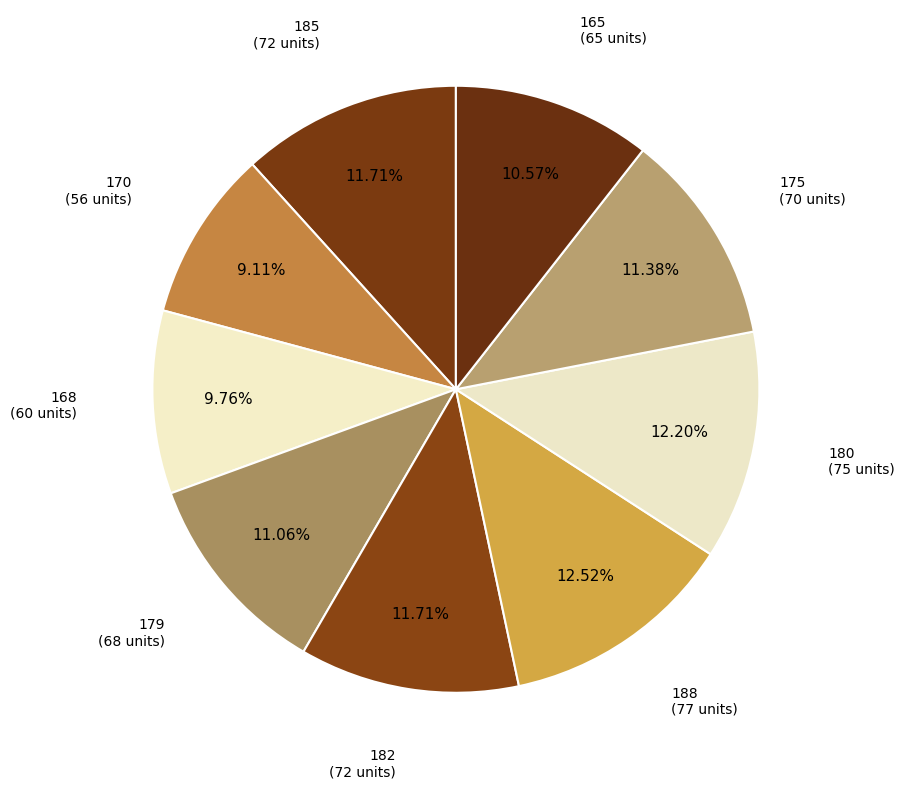

How many slices are in this pie chart?

9